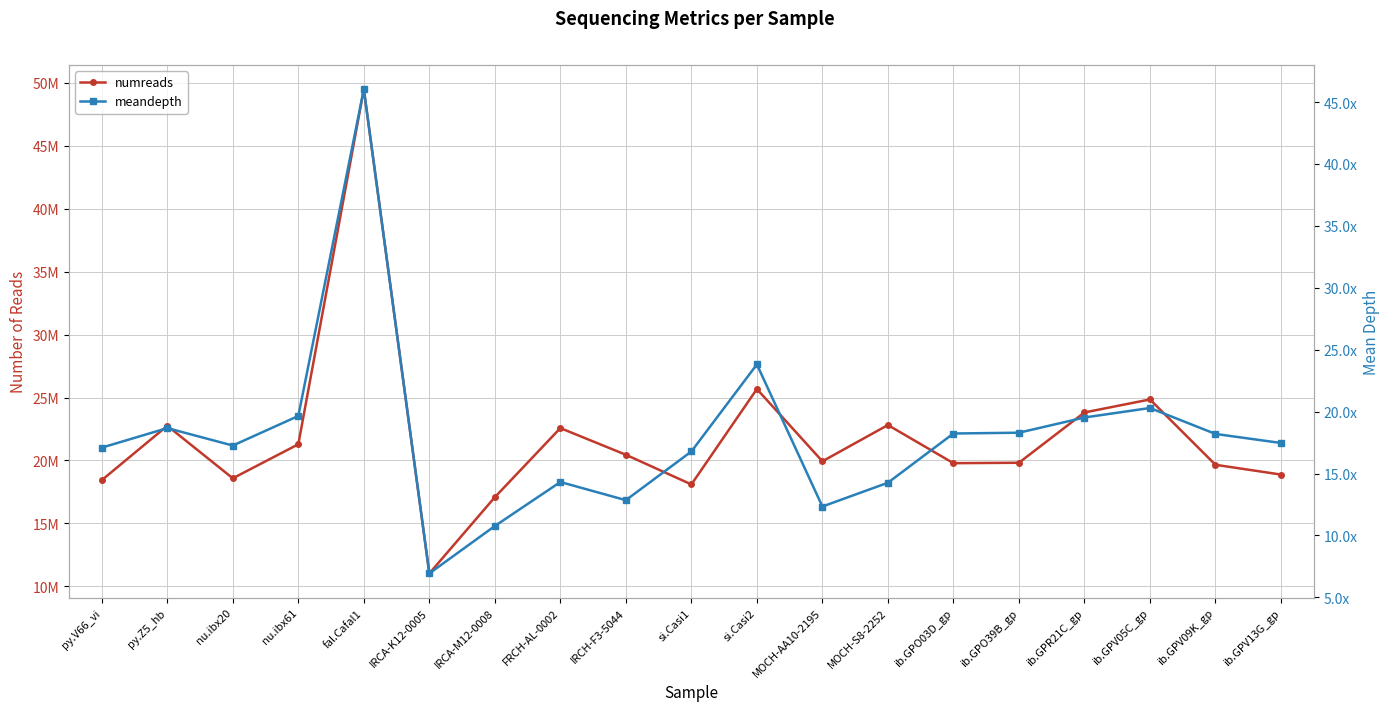

What is the minimum value shown in the chart?

6.9